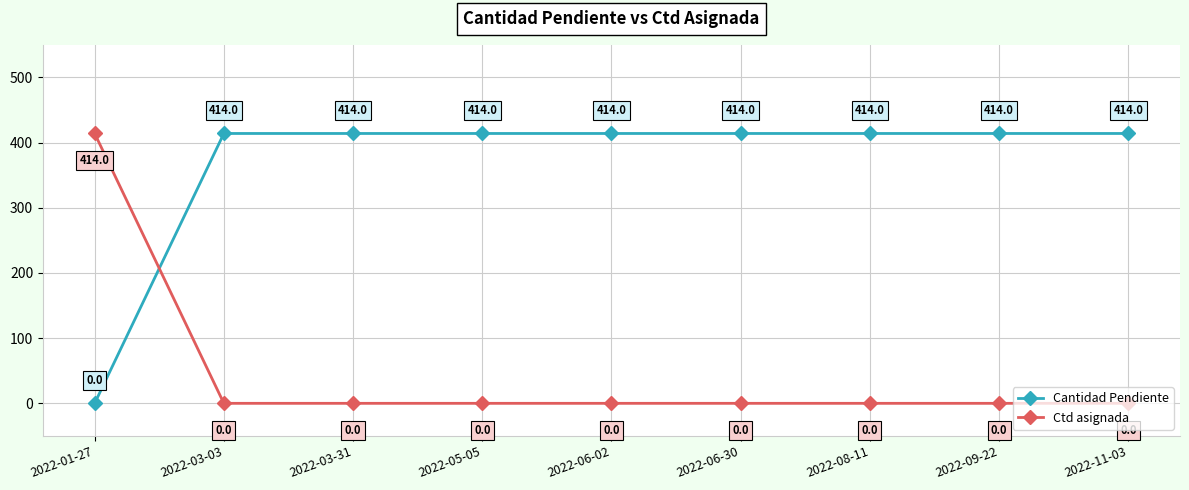

What are all the series names shown in the legend?

Cantidad Pendiente, Ctd asignada